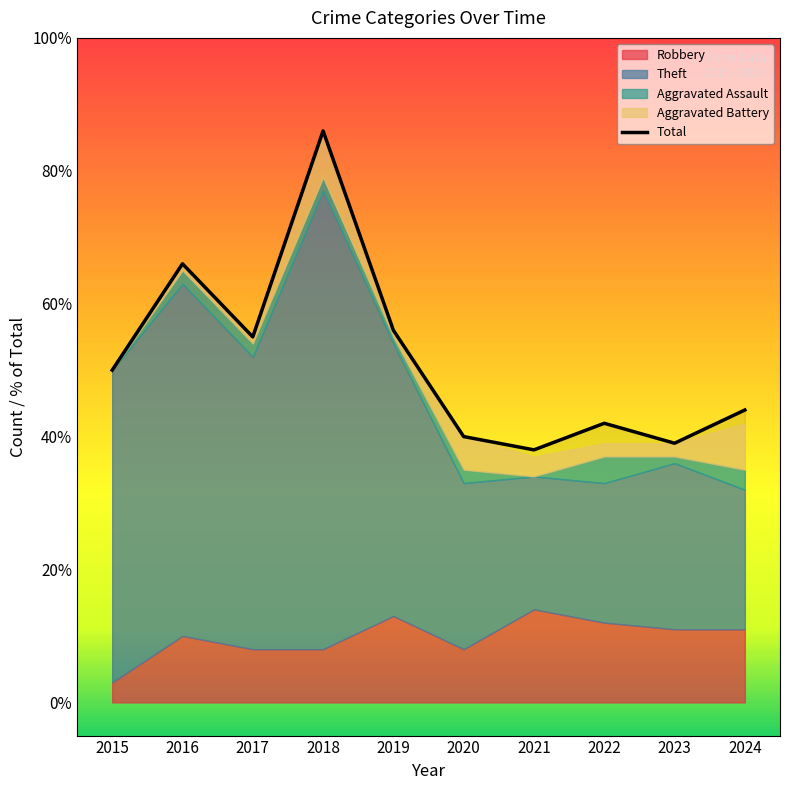

How many data points are above 50?

4